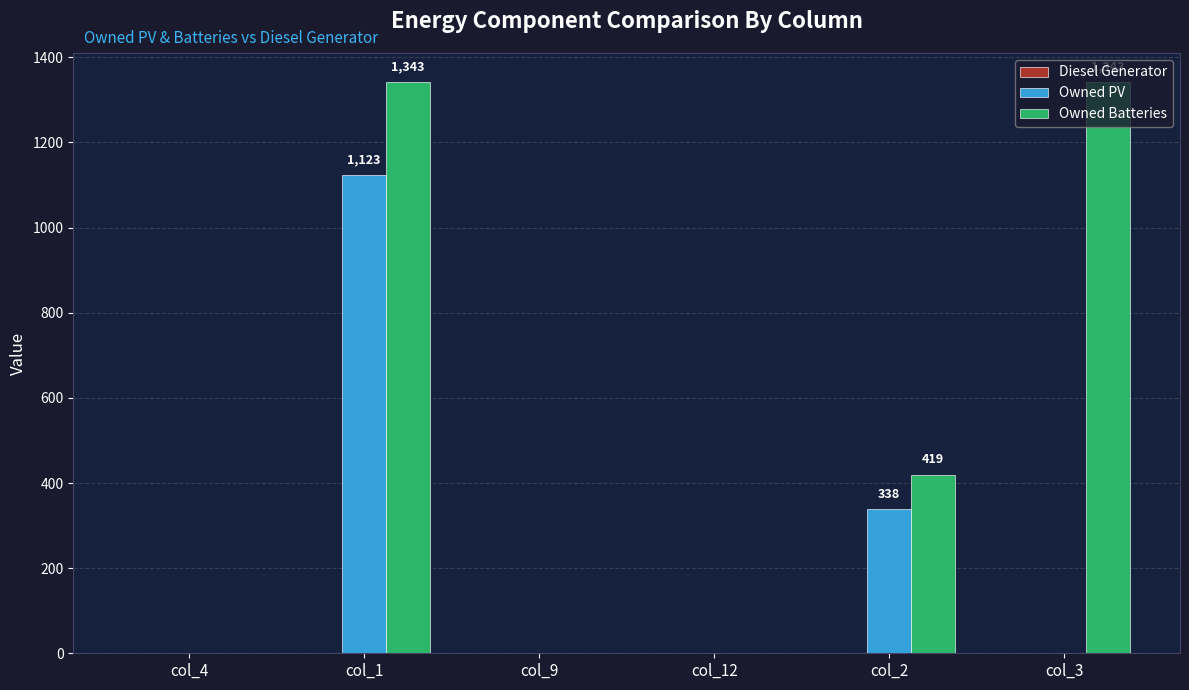

How many series are shown in this chart?

2